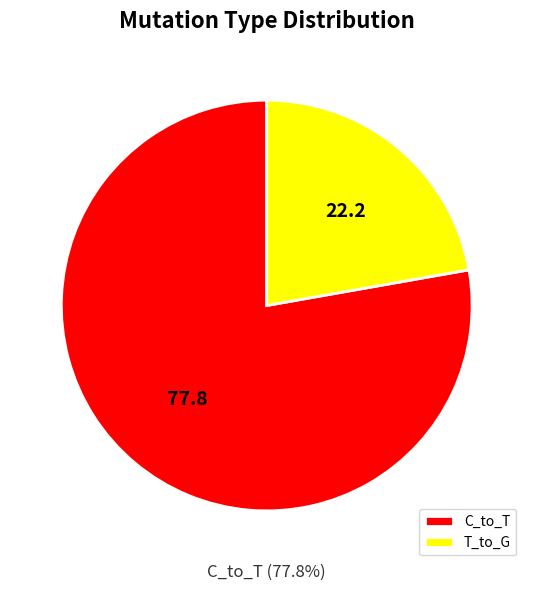

How many segments does this pie chart have?

2